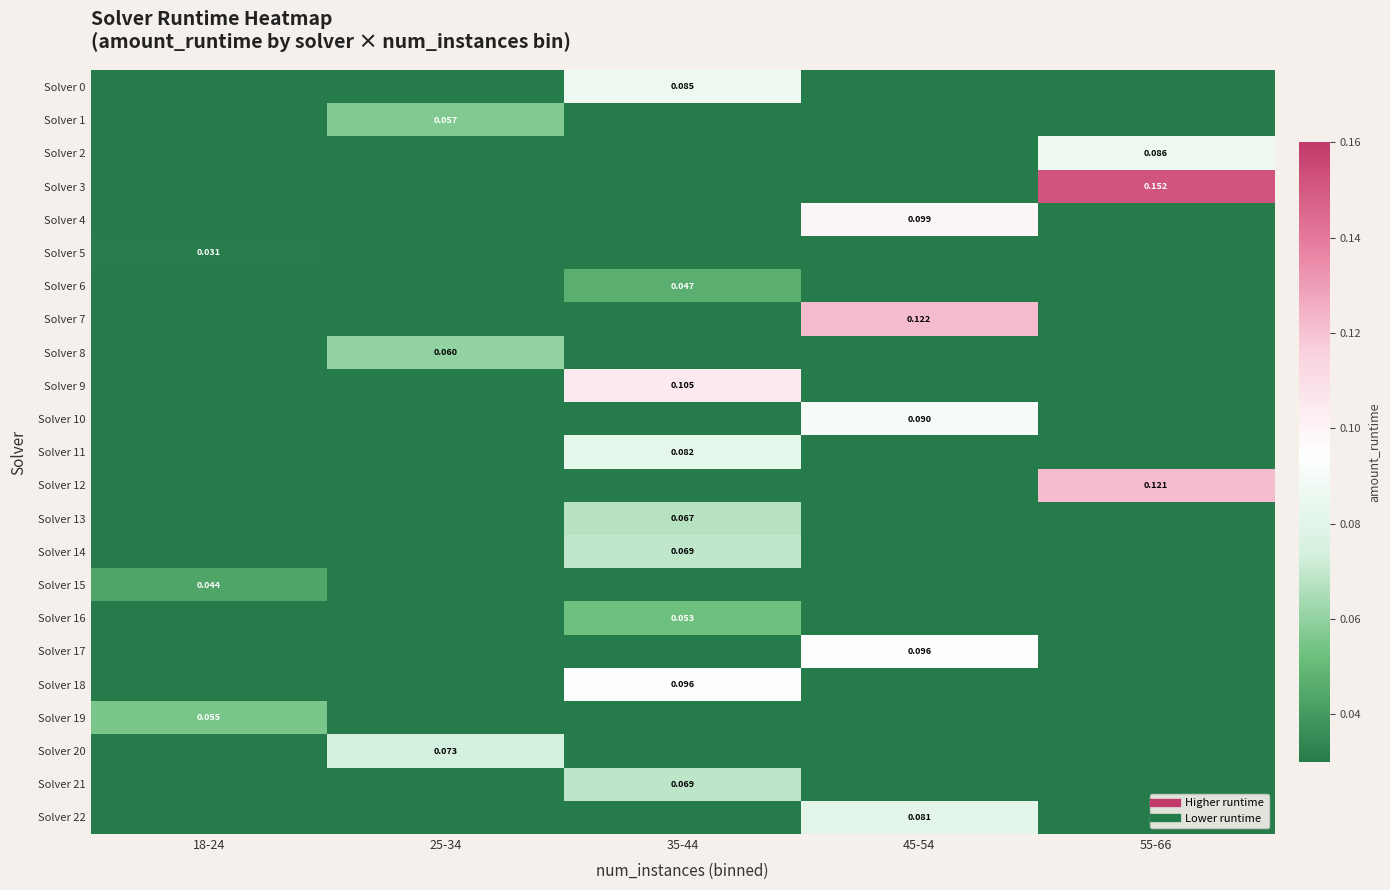

Rank the series by their maximum value, from lowest to highest.

Solver 5, Solver 15, Solver 6, Solver 16, Solver 19, Solver 1, Solver 8, Solver 13, Solver 21, Solver 14, Solver 20, Solver 22, Solver 11, Solver 0, Solver 2, Solver 10, Solver 18, Solver 17, Solver 4, Solver 9, Solver 12, Solver 7, Solver 3